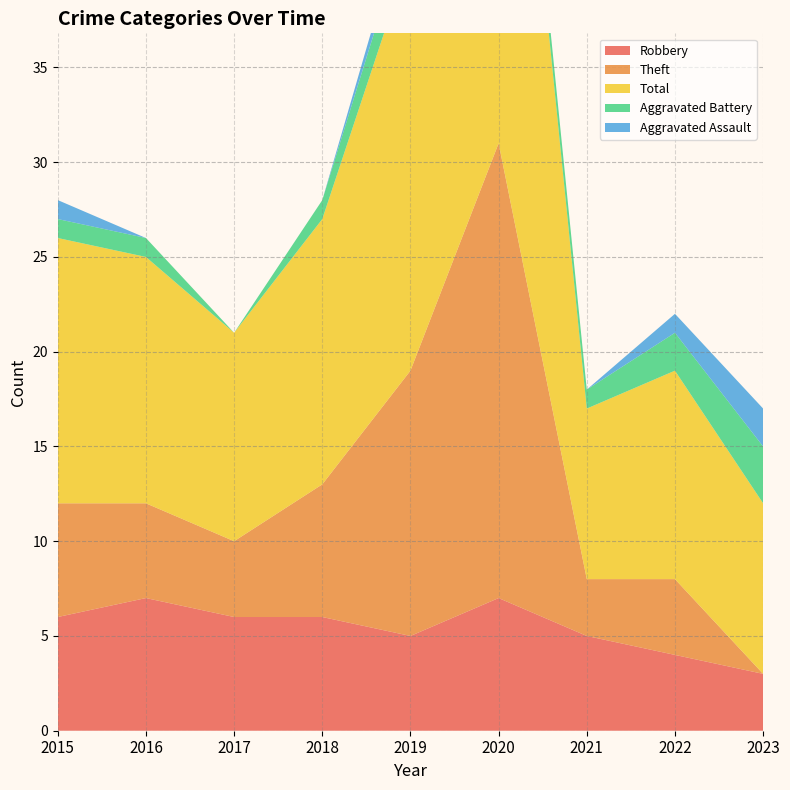

Reading left to right, list all the values displayed in this chart.

Robbery: 6	7	6	6	5	7	5	4	3
Theft: 6	5	4	7	14	24	3	4	0
Total: 14	13	11	14	22	32	9	11	9
Aggravated Battery: 1	1	0	1	2	1	1	2	3
Aggravated Assault: 1	0	0	0	1	0	0	1	2